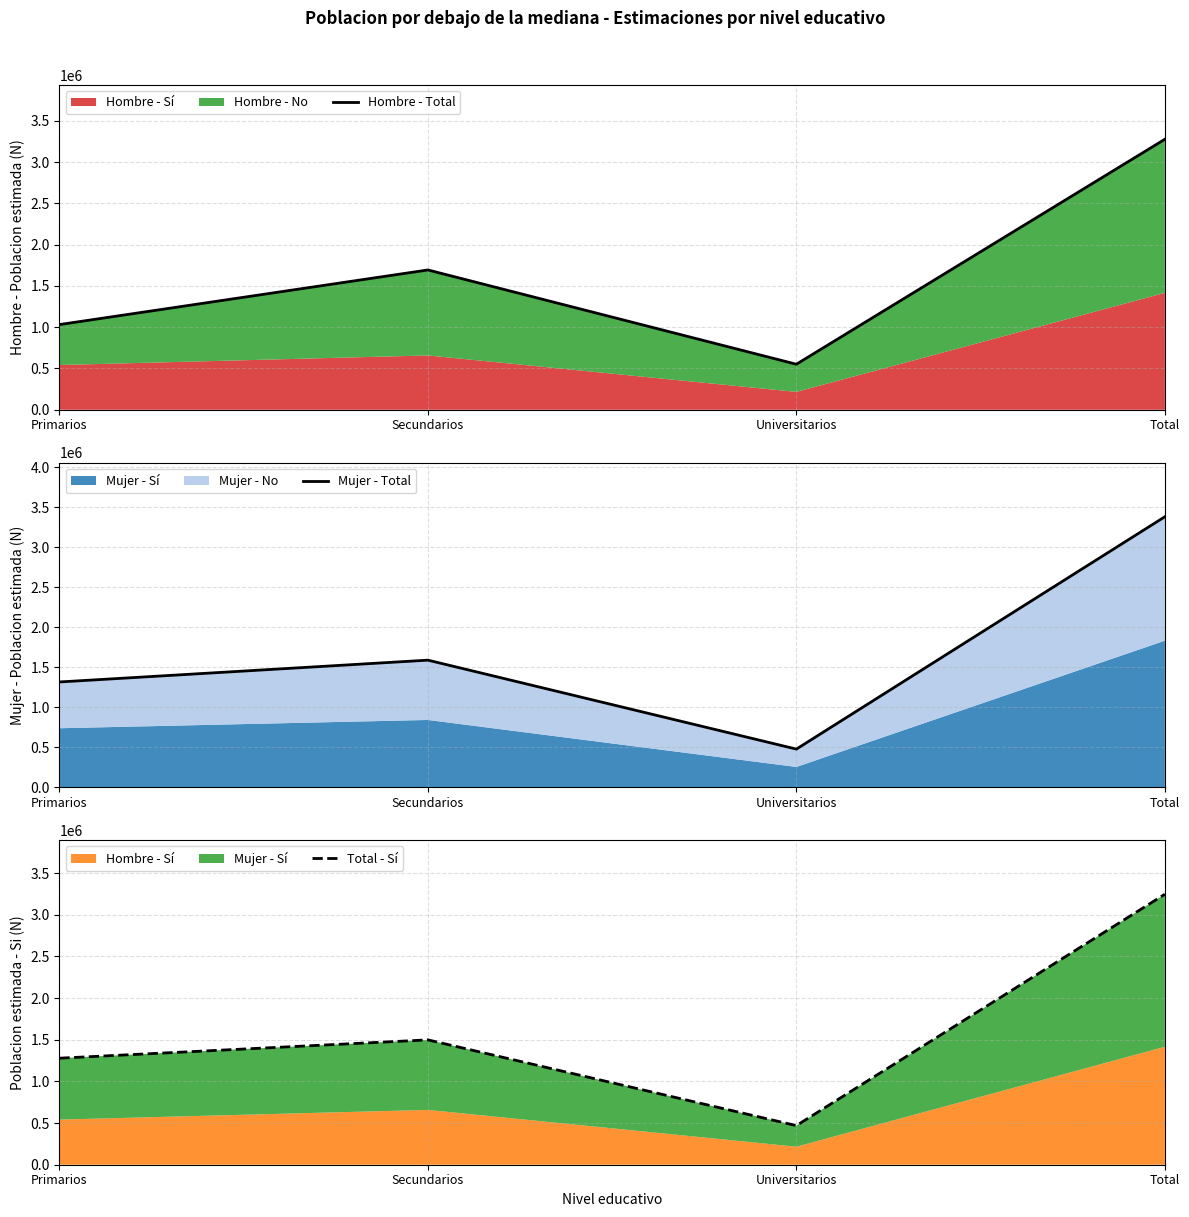

Reading left to right, list all the values displayed in this chart.

Hombre - Total: 1031723	1693413	551408	3276543
Mujer - Total: 1315113	1587673	476412	3379197
Total - Sí: 1278716	1498613	469683	3247011